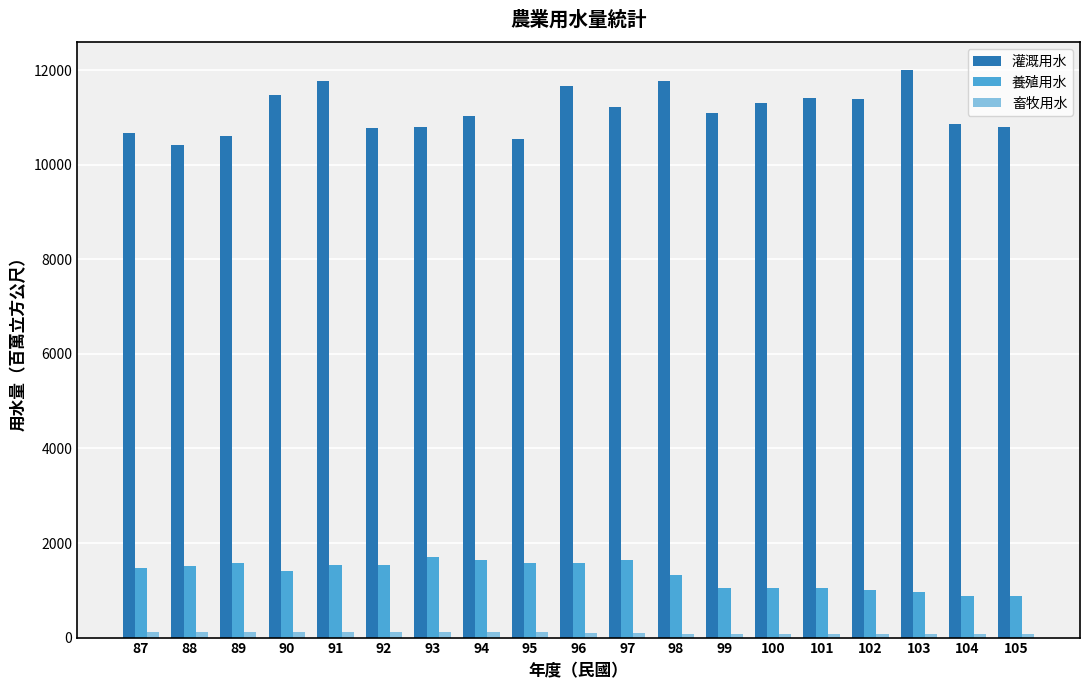

How many categories are shown in the chart?

19